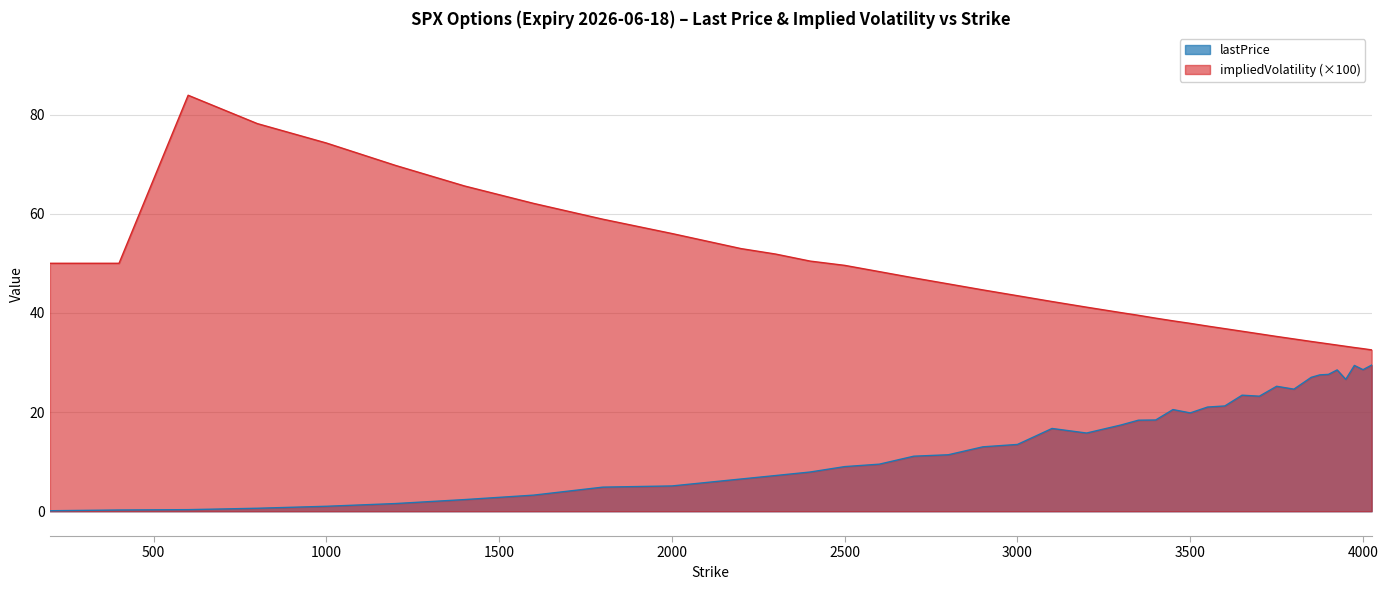

Which series has the widest spread of values?

impliedVolatility (×100)